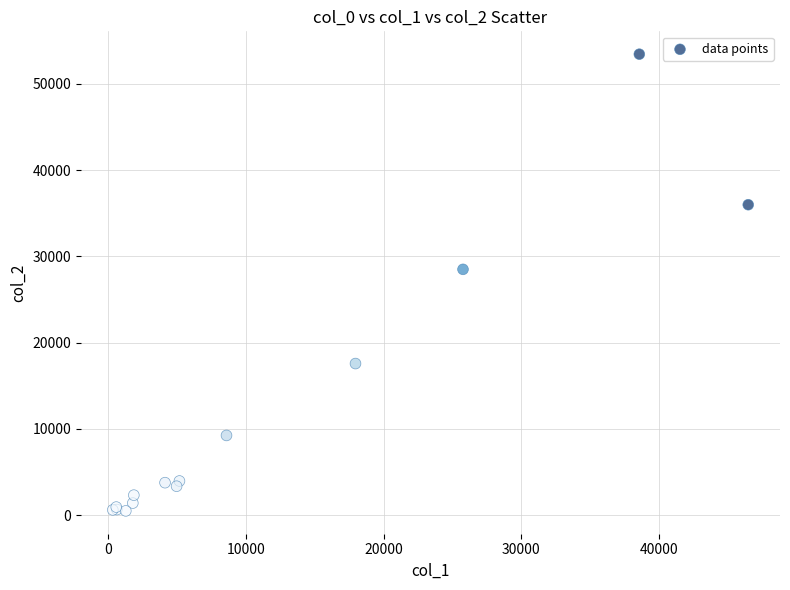

What Y value in the scatter plot is closest to 26976?

28506